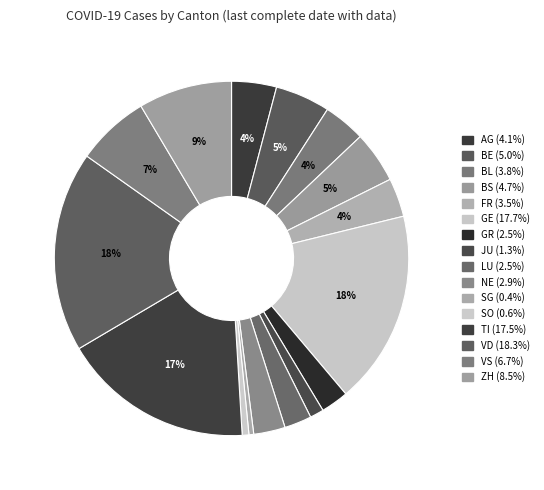

Rank the categories by value from highest to lowest.

VD, GE, TI, ZH, VS, BE, BS, AG, BL, FR, NE, GR, LU, JU, SO, SG